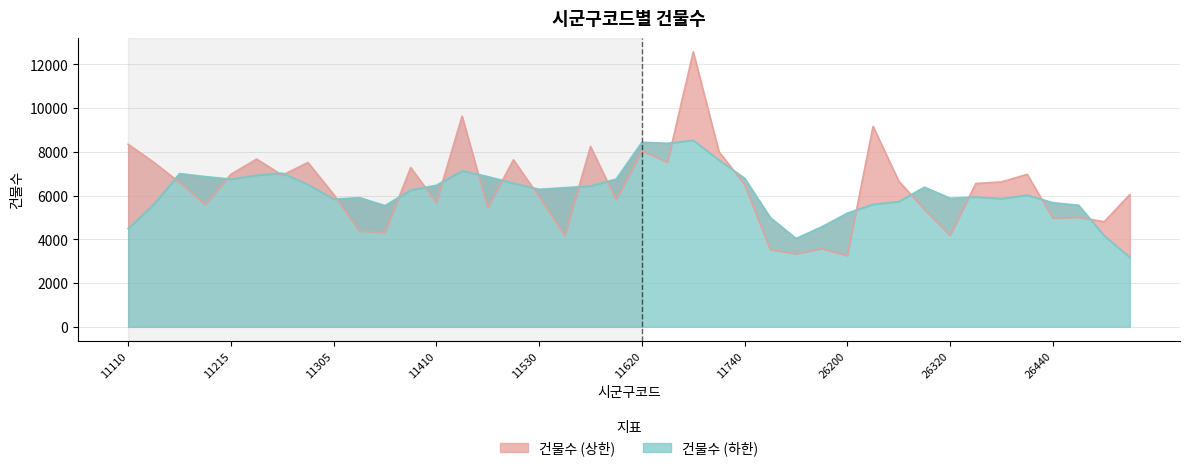

Reading right to left, list all the values displayed in this chart.

6053	4809	5006	4967	6974	6627	6553	4185	5367	6663	9165	3254	3577	3333	3534	6507	8010	12574	7522	8041	5808	8247	4175	5946	7640	5442	9633	5683	7285	4319	4375	6055	7514	6934	7671	6974	5587	6603	7521	8348